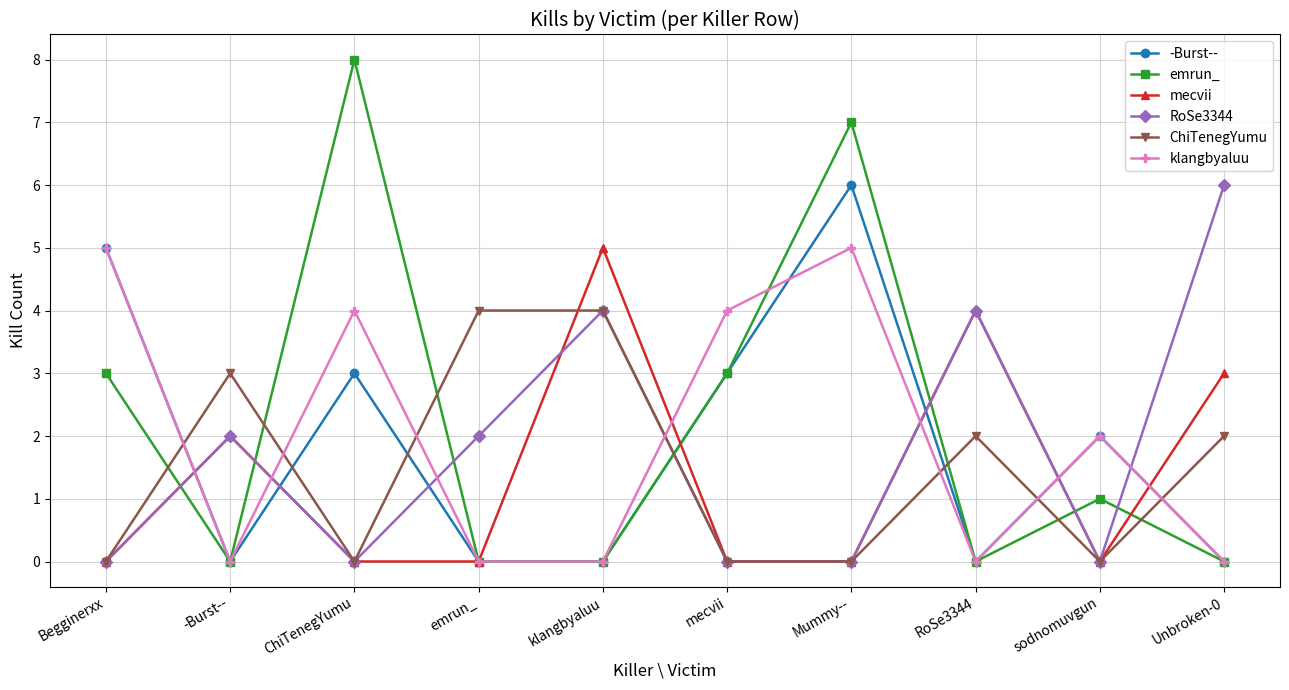

Where is klangbyaluu nearest to the value 2?

sodnomuvgun